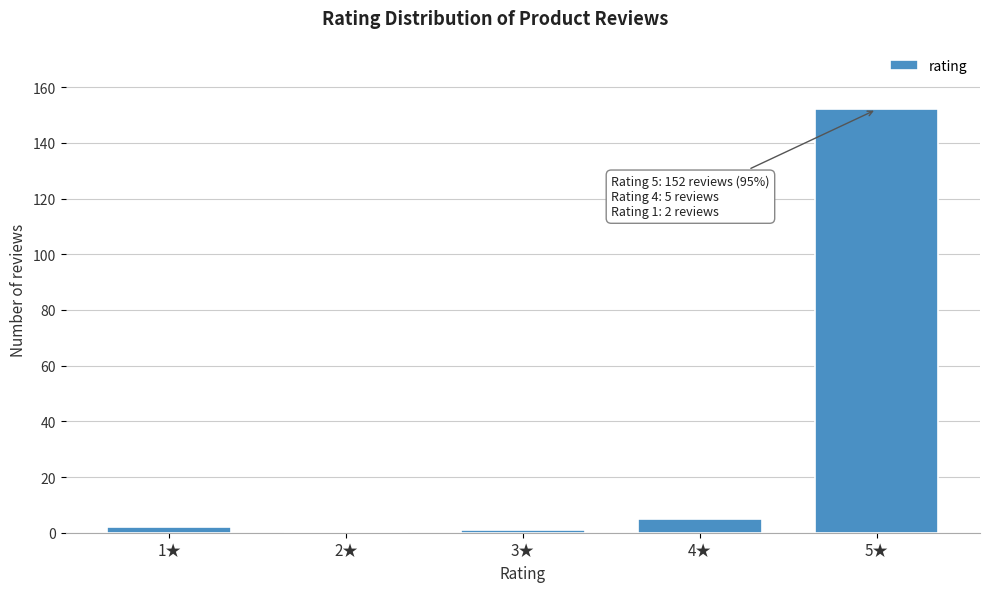

Reading right to left, transcribe all the data shown in this chart.

5★=152	4★=5	3★=1	2★=0	1★=2